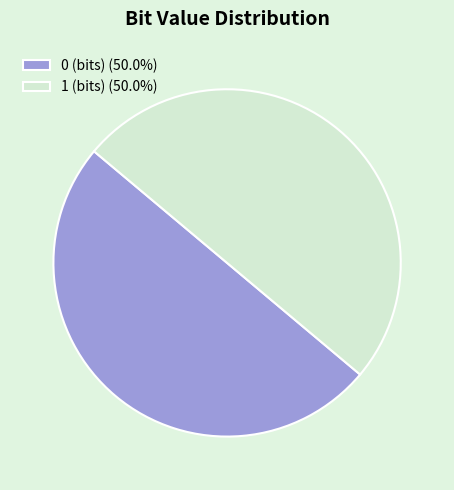

Combined, do 0 (bits) (50.0%) and 1 (bits) (50.0%) account for over 50%?

Yes